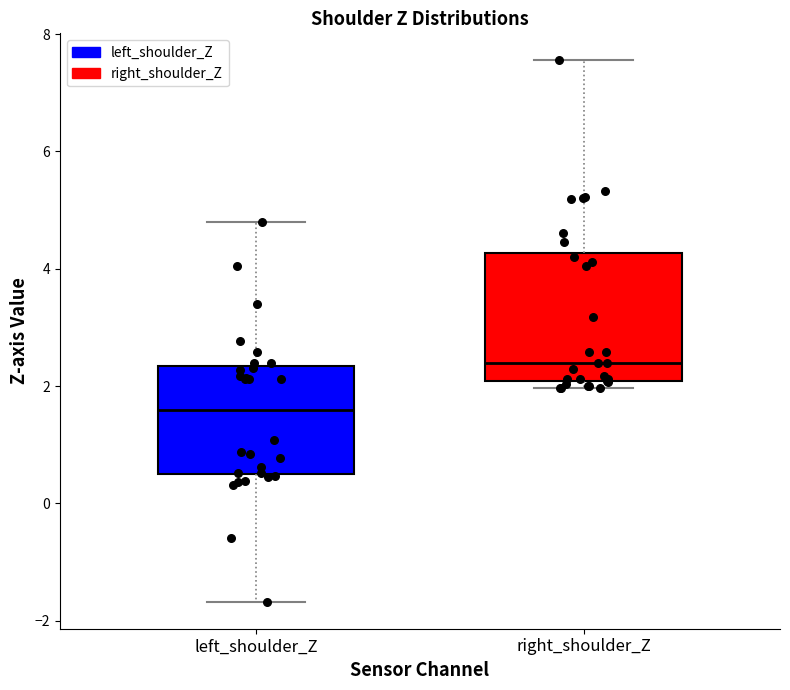

Comparing the boxes themselves (not the whiskers), which one is the tallest?

right_shoulder_Z